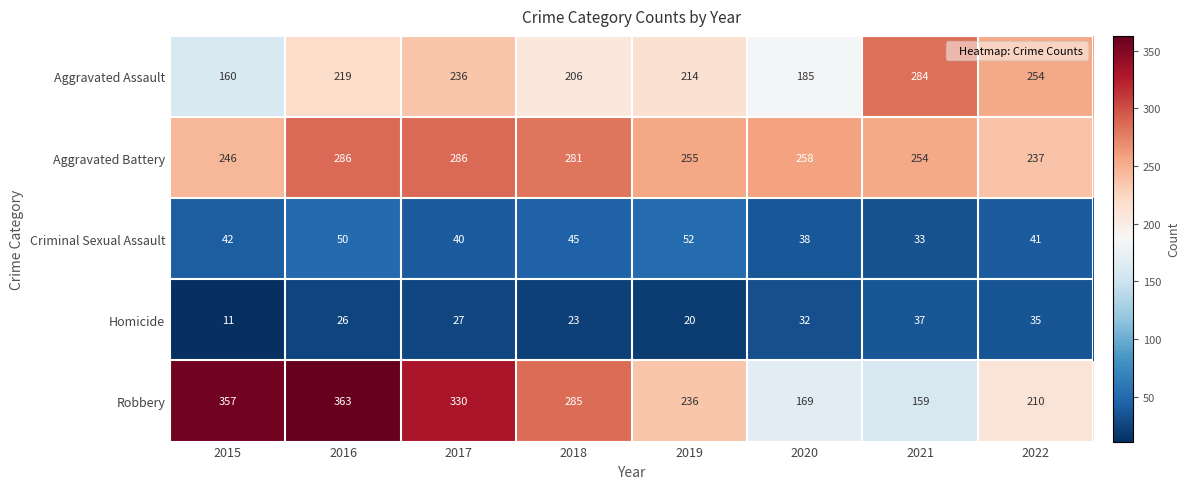

How many categories are shown in the chart?

8